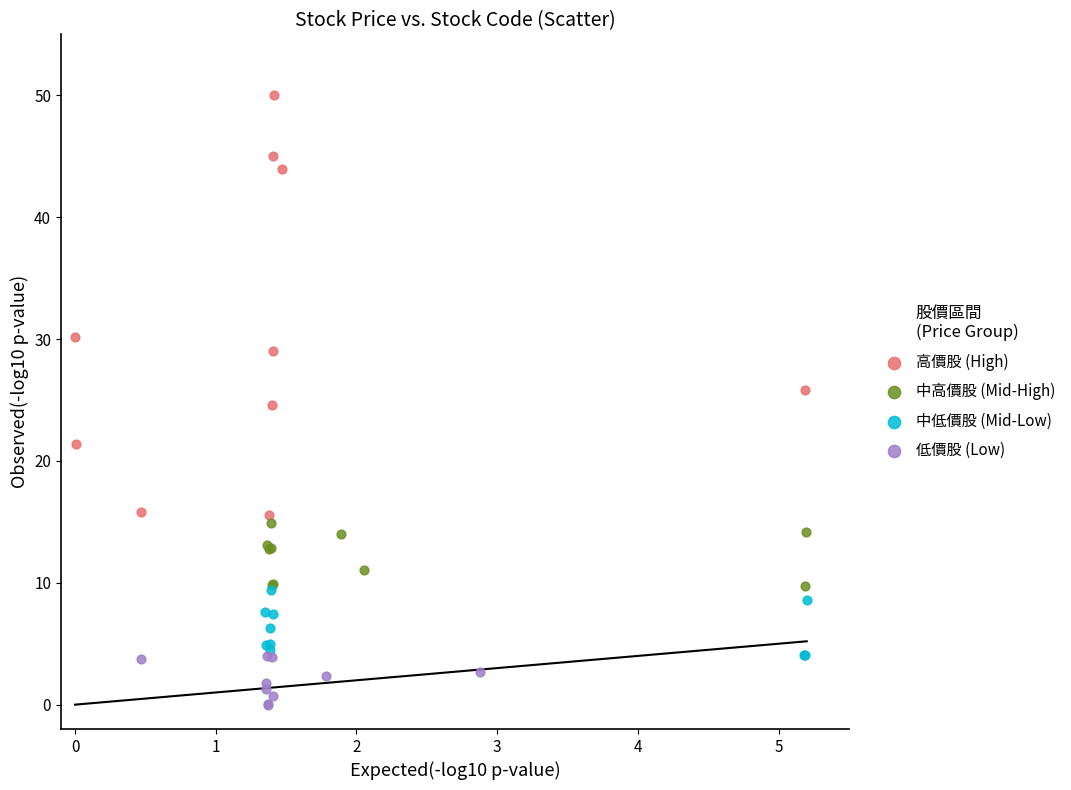

Which series reaches the minimum Y coordinate?

低價股 (Low)